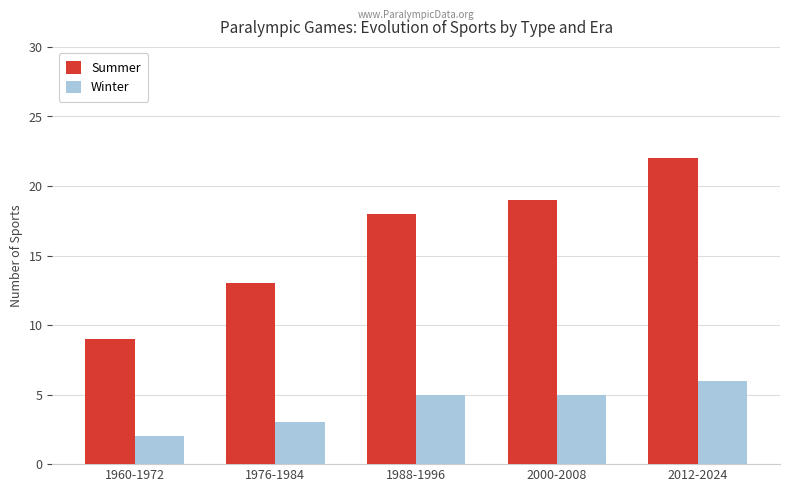

What is the label of the 1st bar from the left?

1960-1972